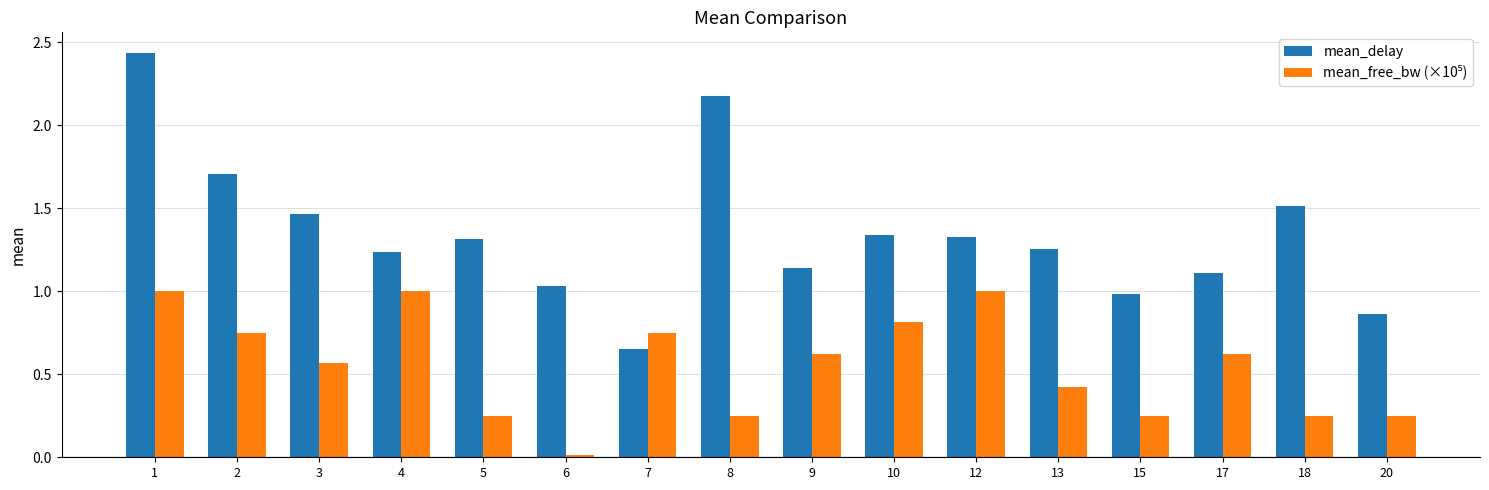

Where does the mean_delay series first go above 1?

1